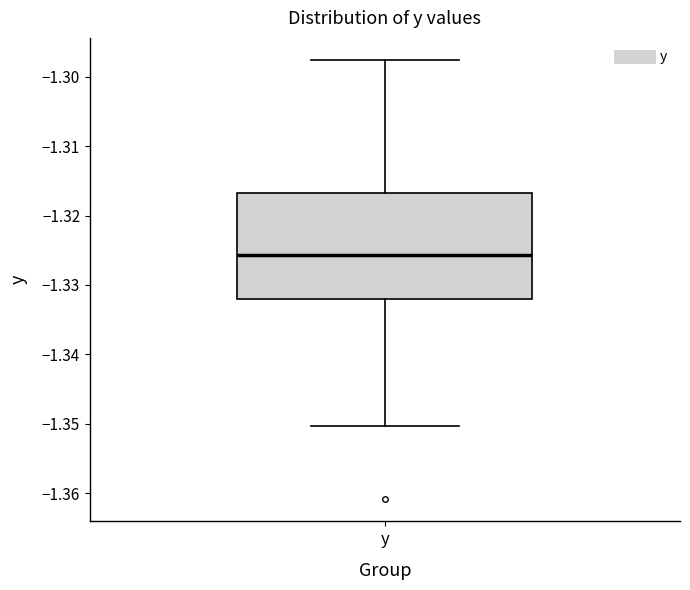

Transcribe this box plot: give where the median line is, the range the box spans, and where the two whiskers end, as read against the y-axis. The values are not printed on the chart, so give them approximately, as read against the axis.

median -1.326, box -1.332 to -1.317, whiskers -1.350 to -1.298